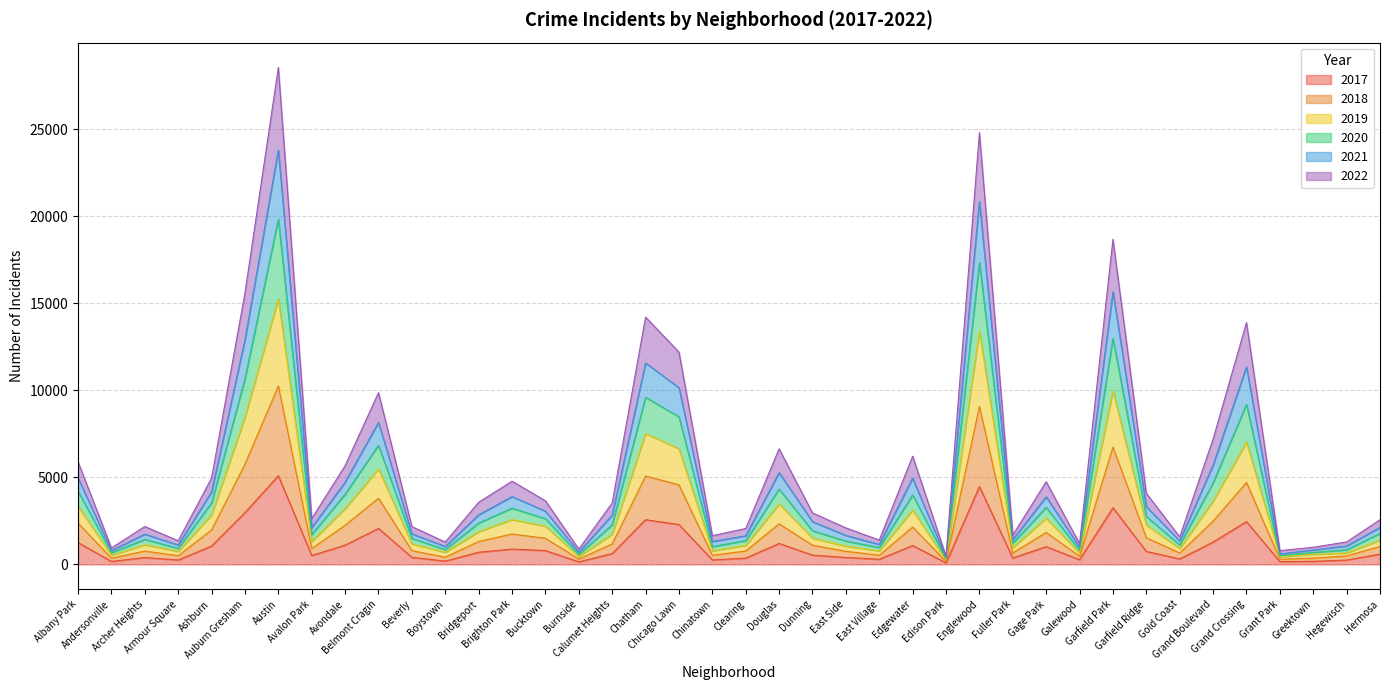

True or false: 2020 and 2017 intersect in this chart.

False